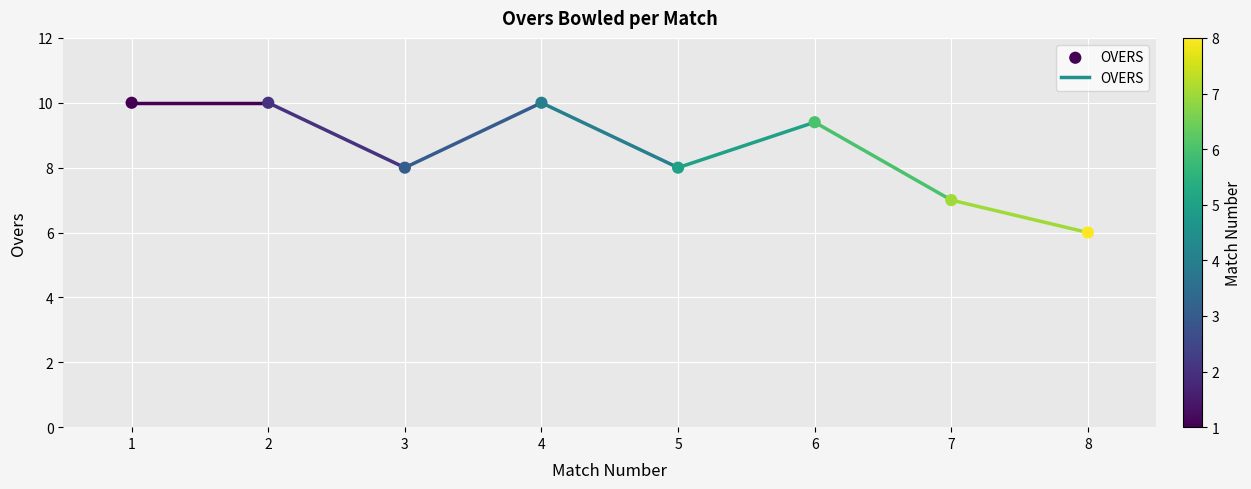

What is the range of Y values (max minus min)?

4.0